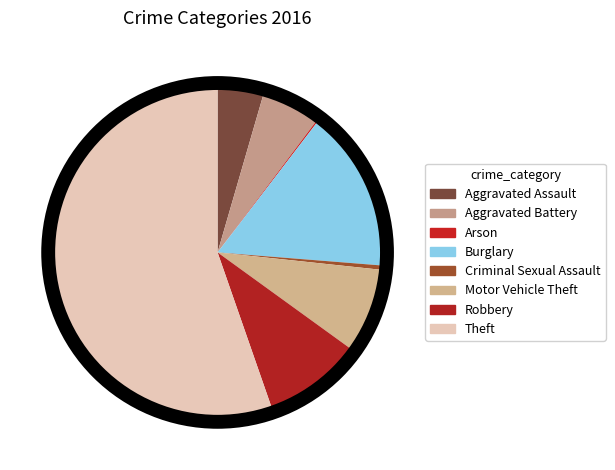

The Robbery slice represents 2% of the pie. True or false?

False